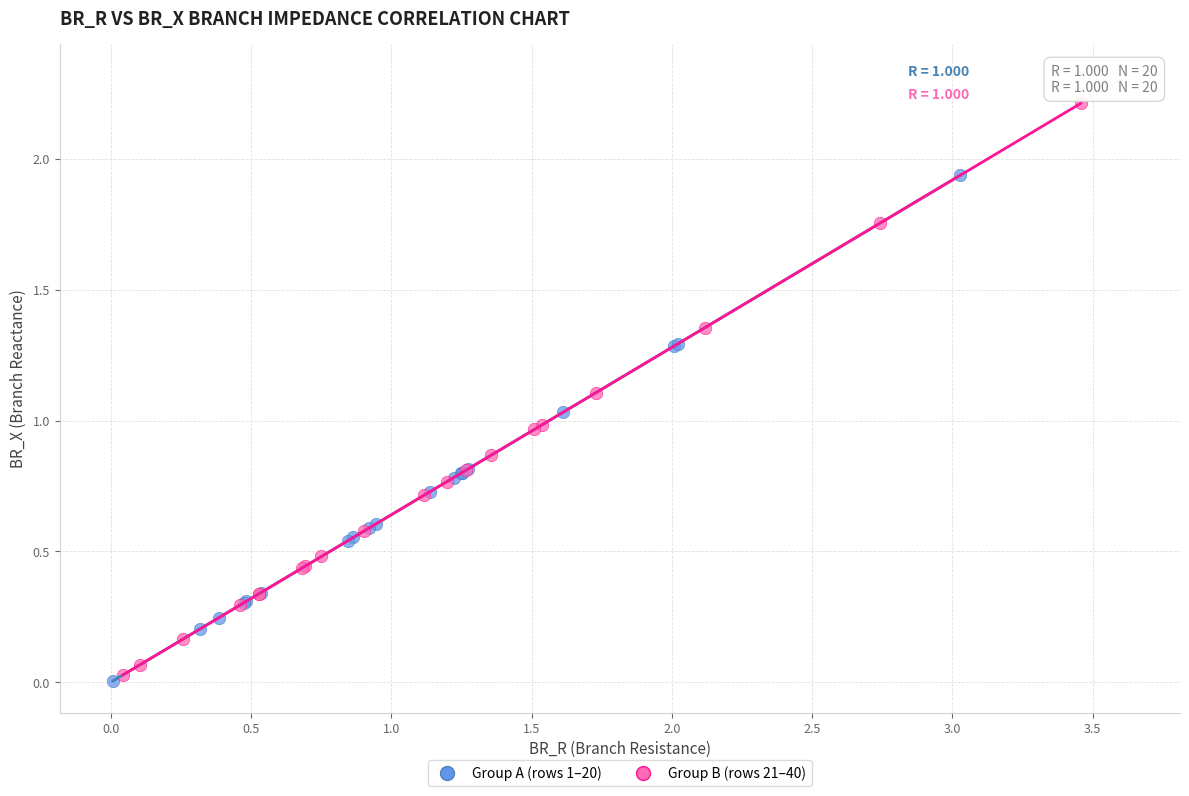

Which series reaches the maximum Y coordinate?

Group B (rows 21–40)